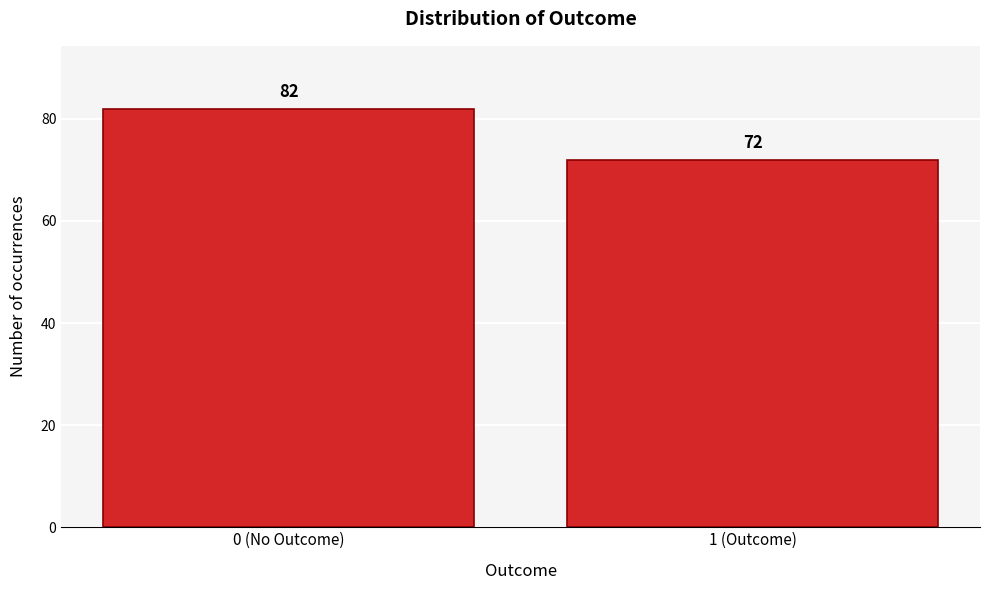

Reading right to left, transcribe all the data shown in this chart.

1 (Outcome)=72	0 (No Outcome)=82